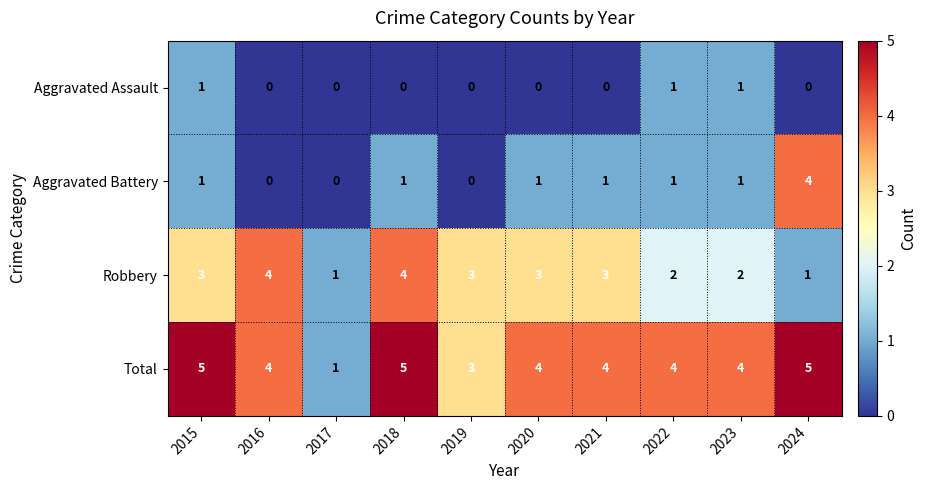

How many Robbery values are between 2 and 3?

6